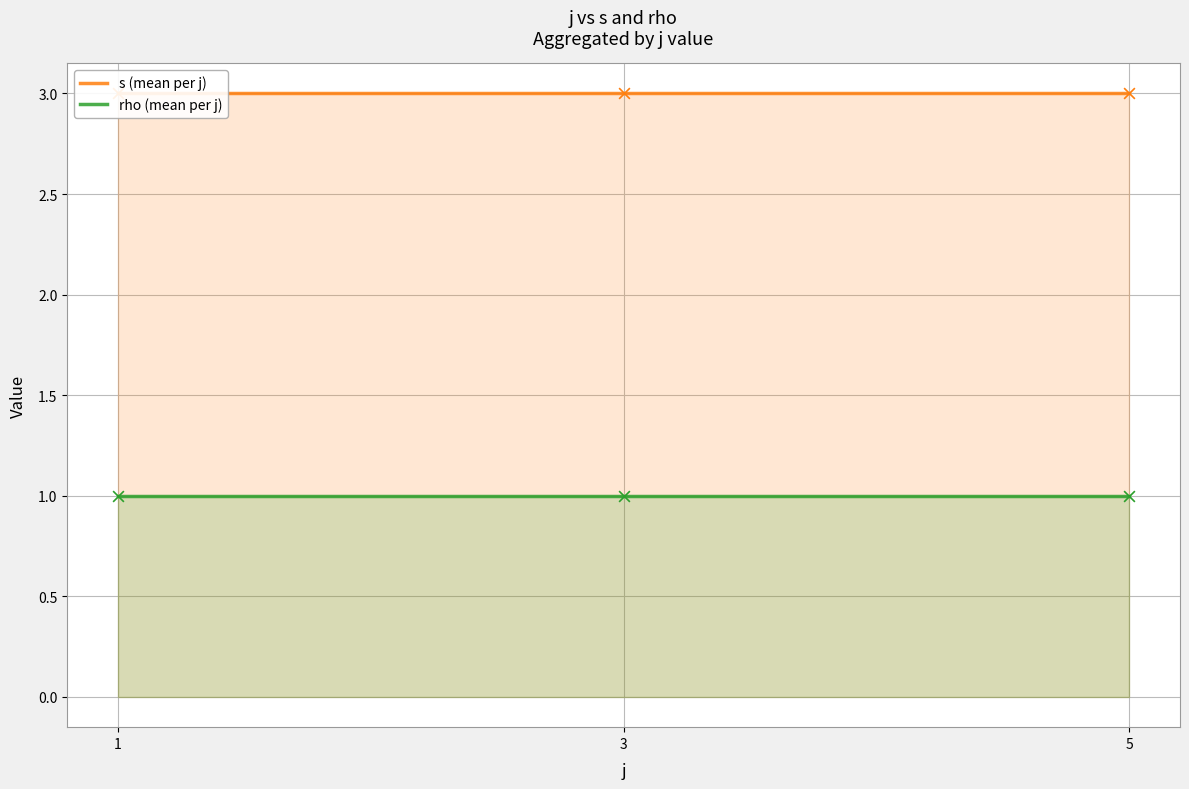

Which series has the largest total across all categories?

s (mean per j)